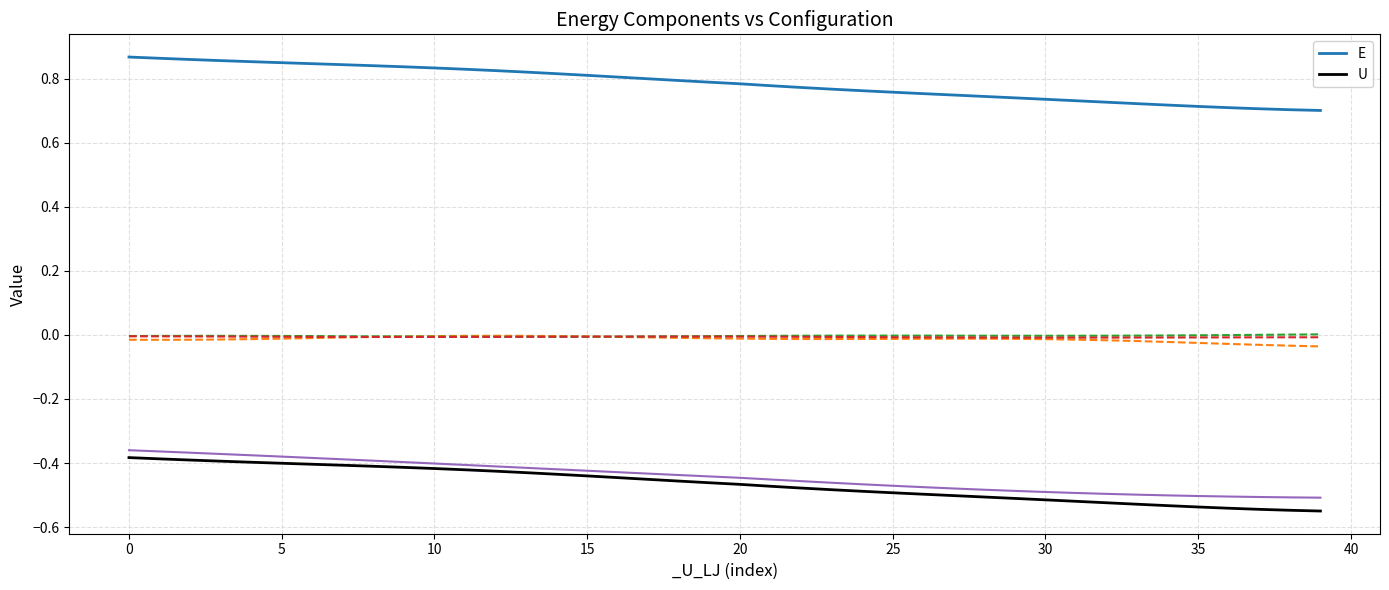

List the series in order of their overall mean, highest first.

E, U